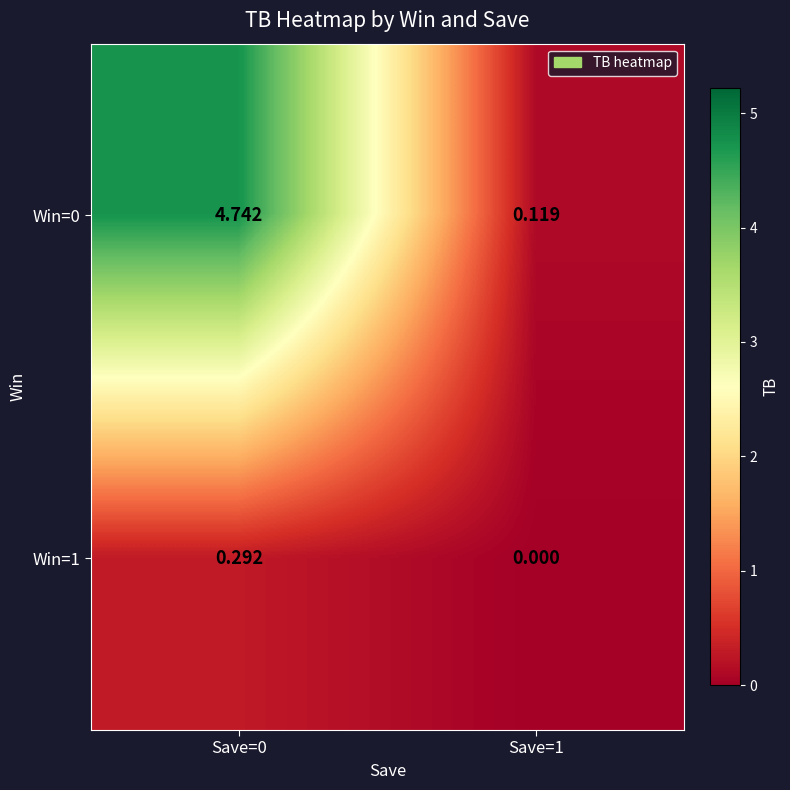

Is the value of Win=1 at Save=0 greater than the value of Win=0 at Save=0?

No